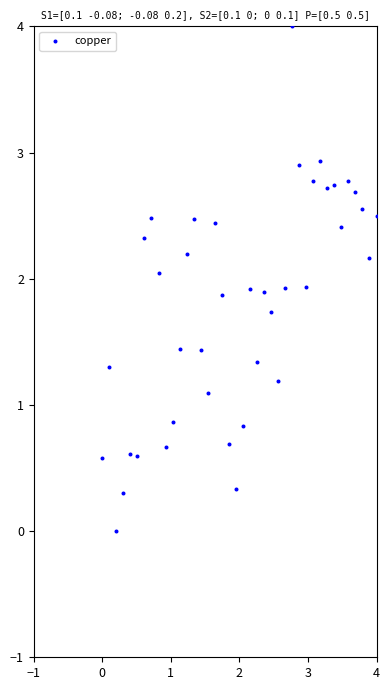

What is the range of X values (max minus min)?

4.0